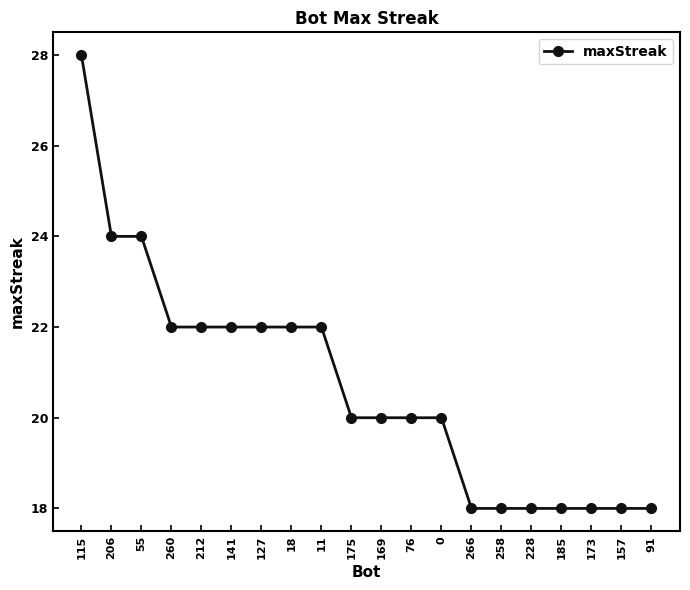

Reading left to right, extract all data points from this chart.

28	24	24	22	22	22	22	22	22	20	20	20	20	18	18	18	18	18	18	18